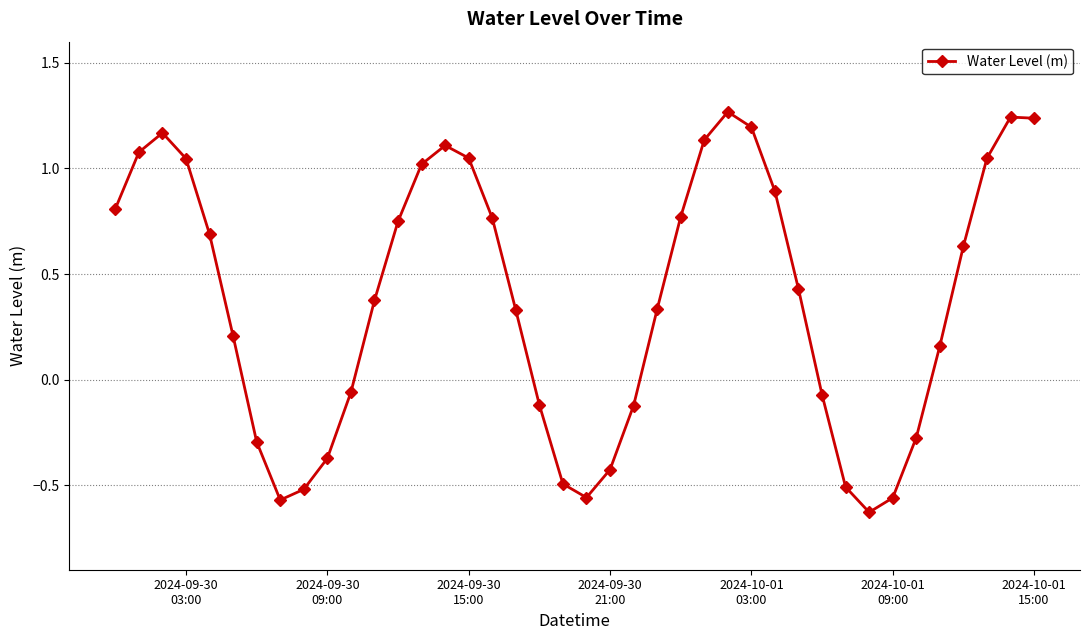

How many lines are shown in the chart?

1